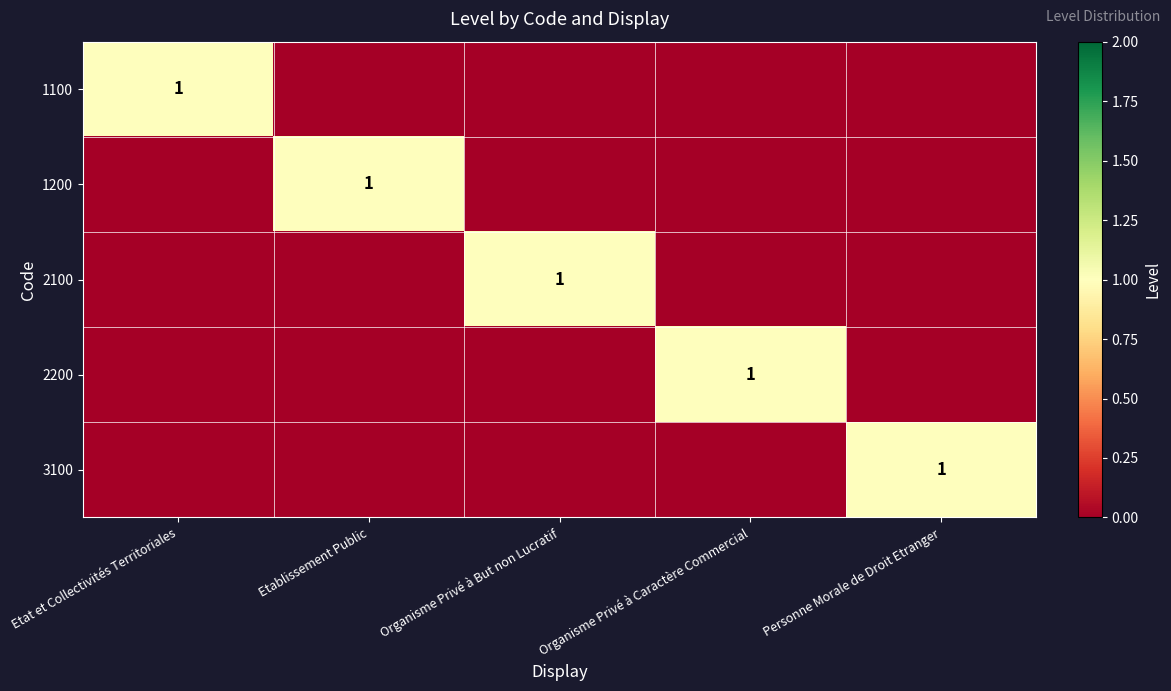

The value of 2200 at Organisme Privé à Caractère Commercial is 0. True or false?

False